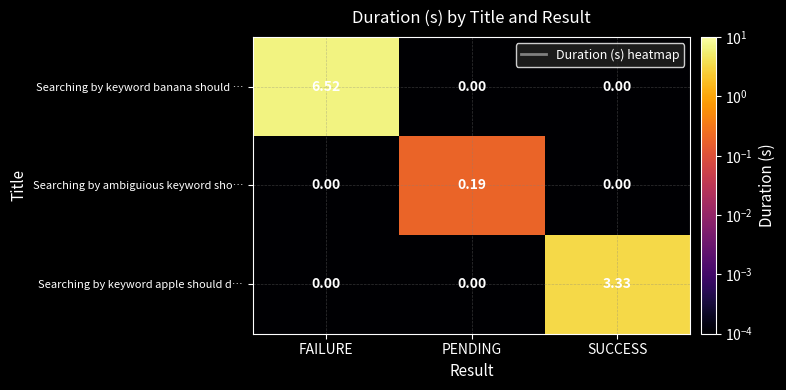

At how many categories does at least one series exceed 1?

2